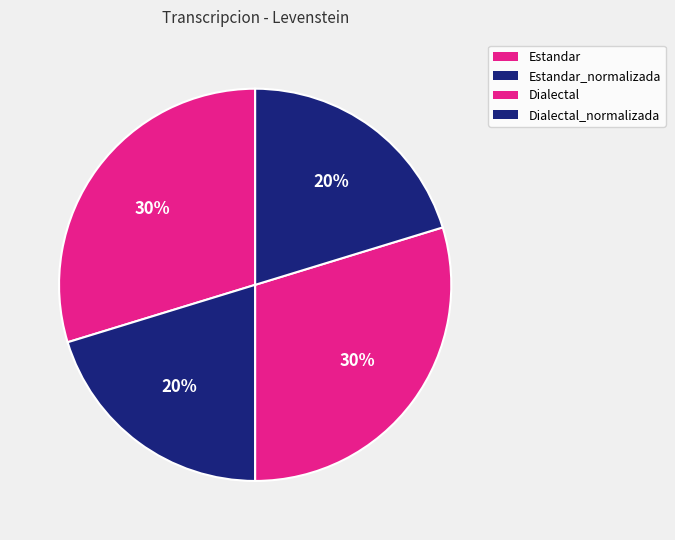

Count the number of slices in the pie.

4